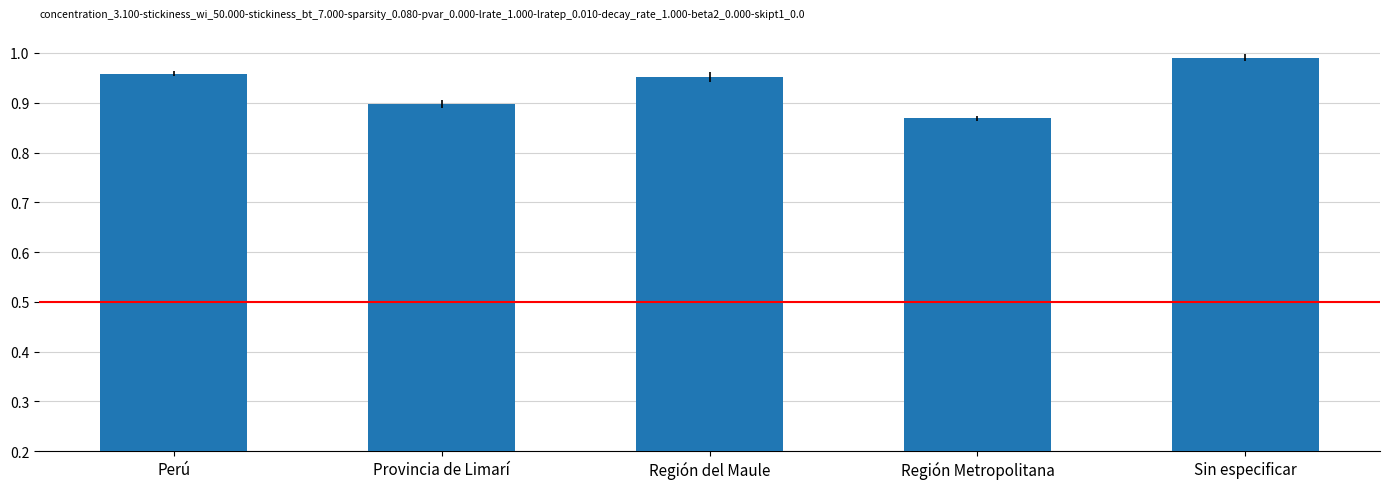

At which category does the chart reach its minimum across all series?

Región Metropolitana